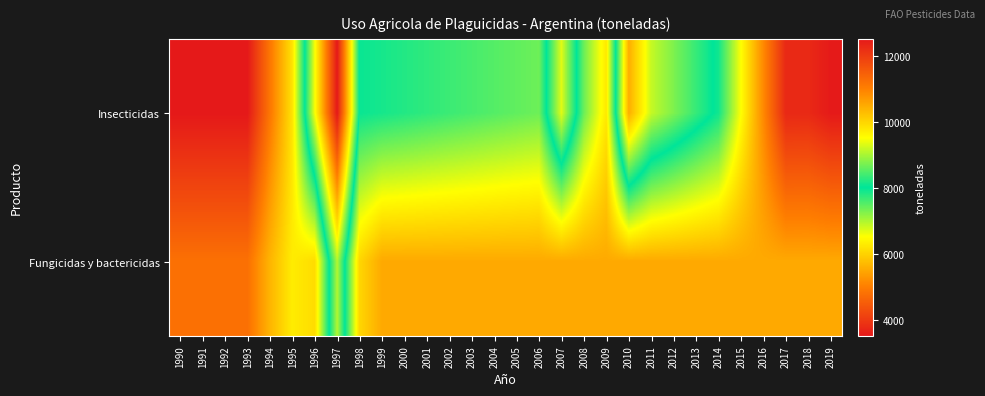

Which series has the largest total across all categories?

Insecticidas